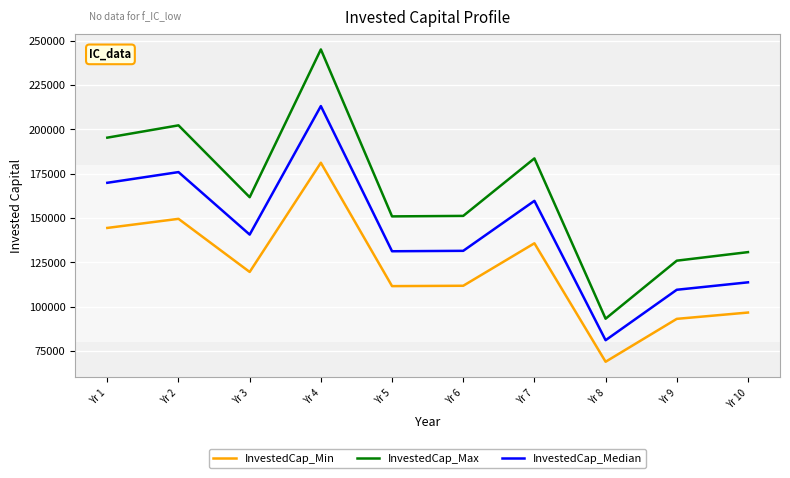

The InvestedCap_Median series shows 140633.9 at Yr 3. True or false?

True